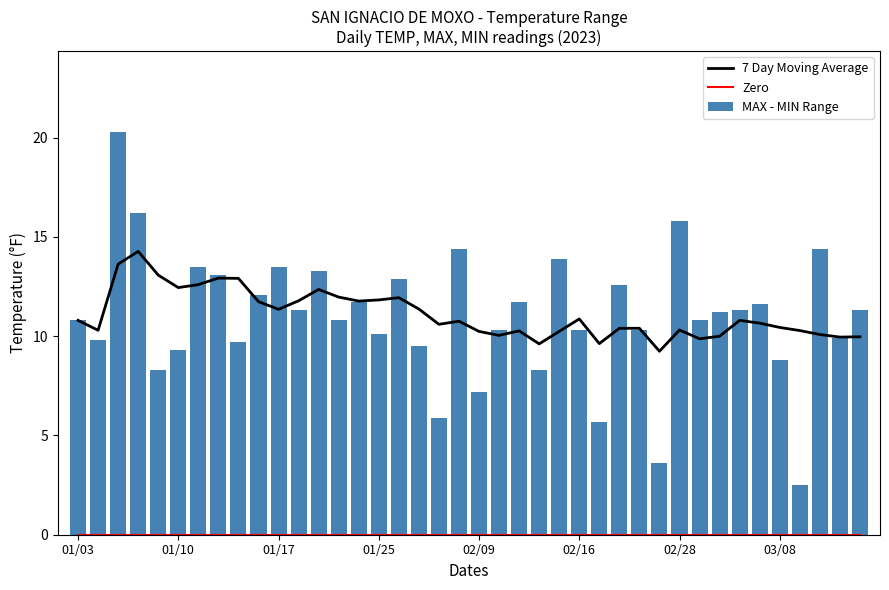

What is the difference between the maximum and minimum values in the 7 Day Moving Average series?

5.0